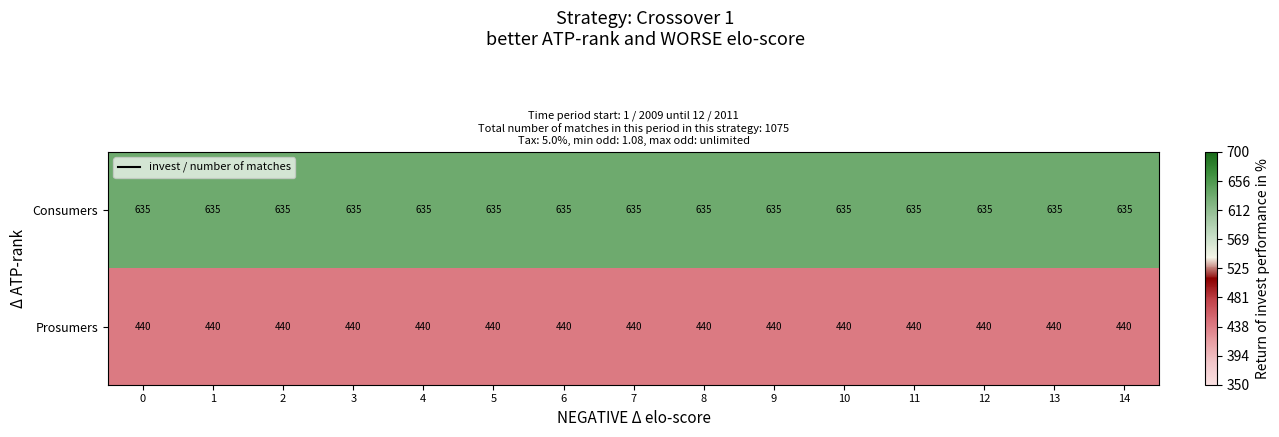

The value of Prosumers at 2 is 270. True or false?

False